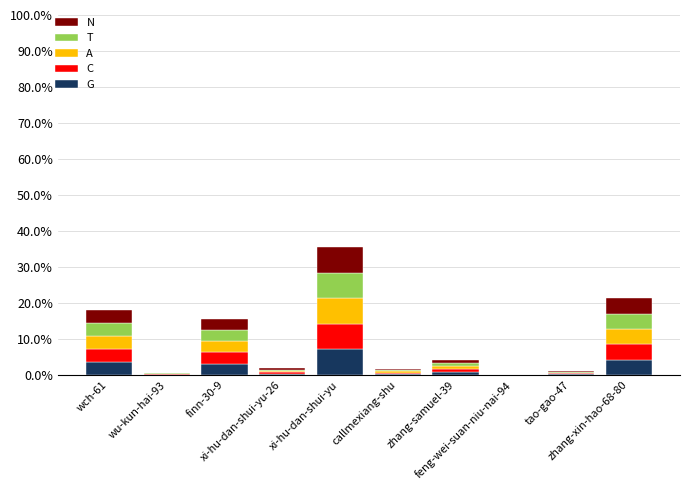

What is the highest value of the G series?

7.1